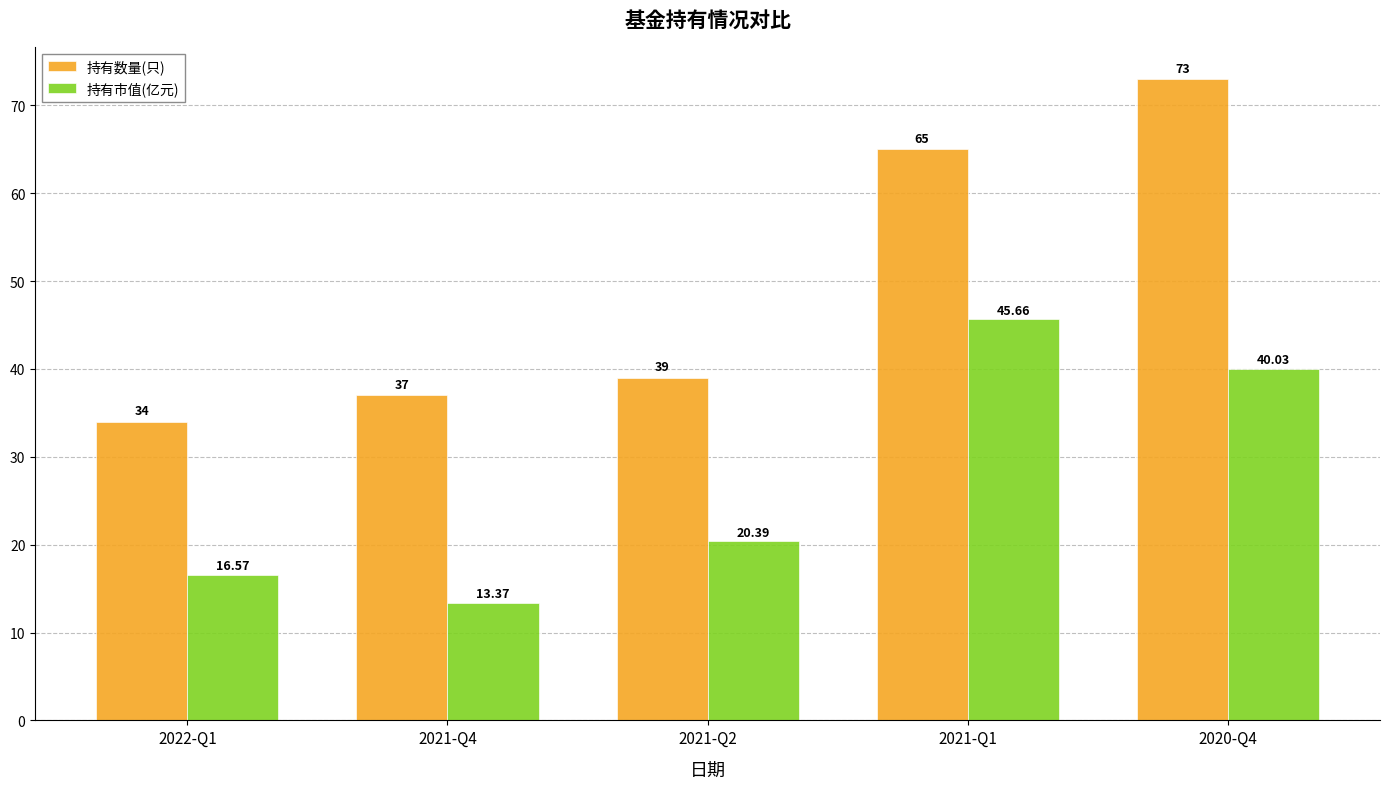

How many groups of bars are there?

5